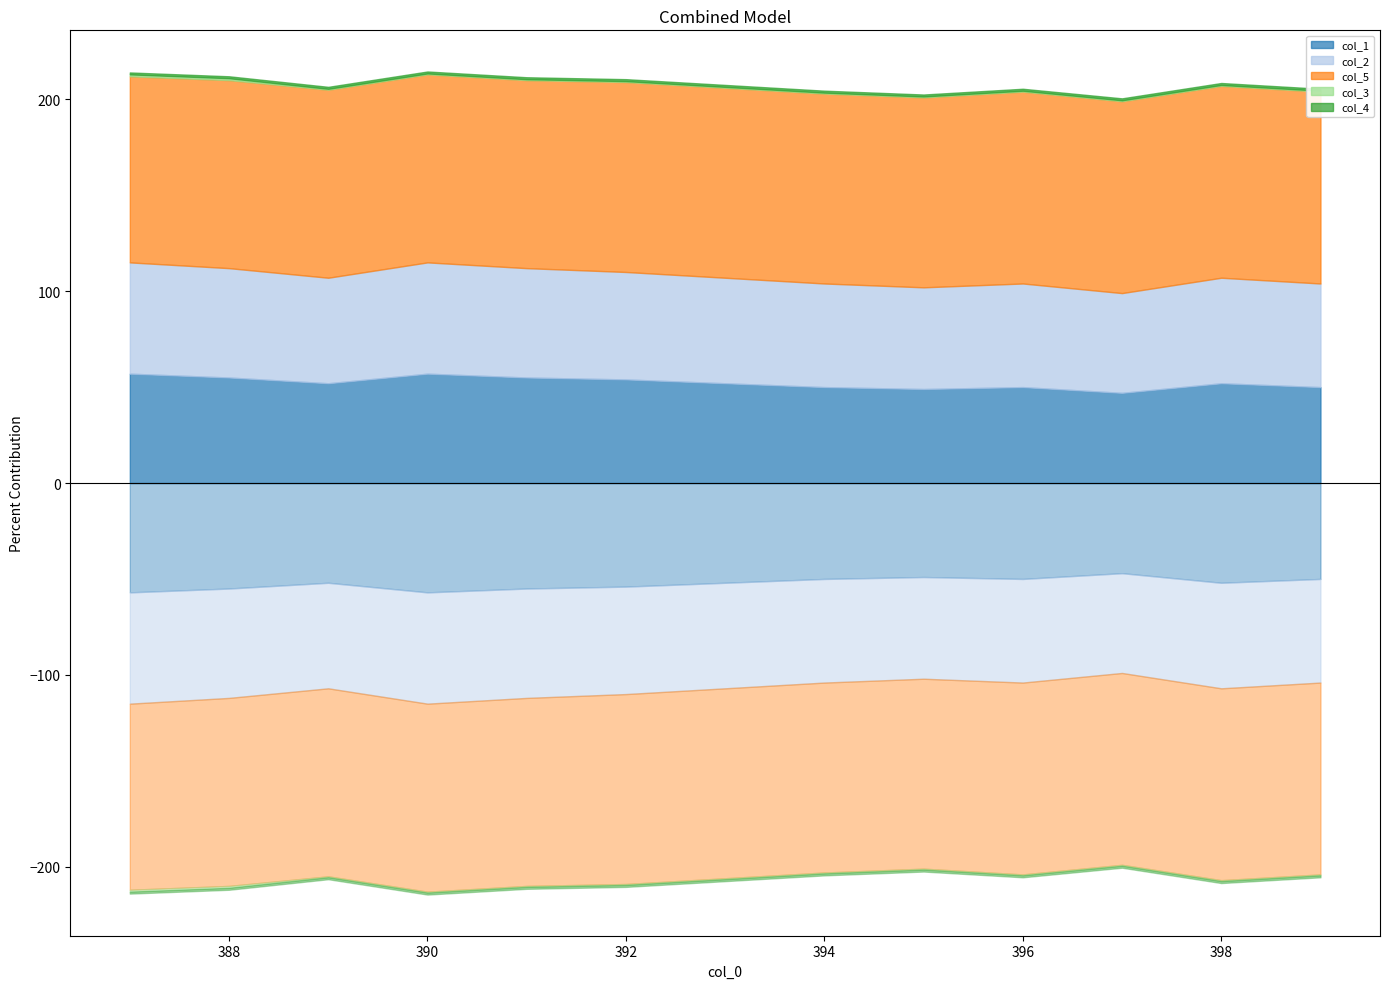

Is it true that col_1 equals 54.0 at 392.0?

True